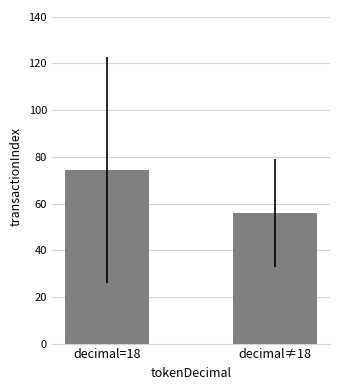

List the labels in order of value, smallest first.

decimal≠18, decimal=18